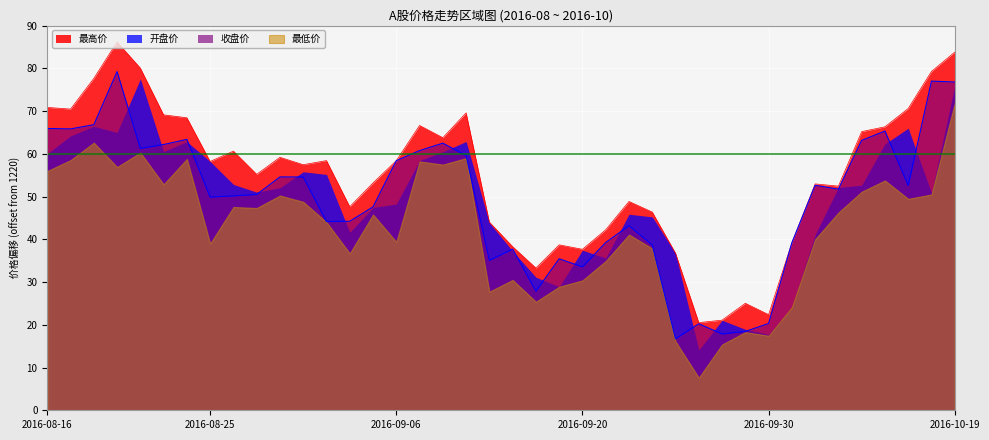

The 最高价 series shows 36.5 at 2016-10-19. True or false?

False